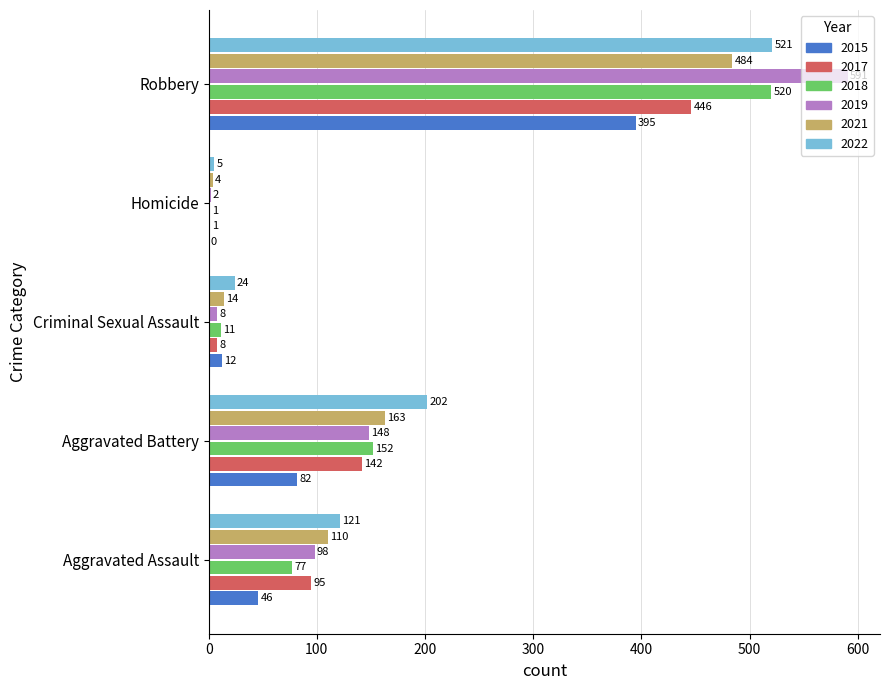

Is the value of 2019 at Robbery greater than the value of 2021 at Robbery?

Yes